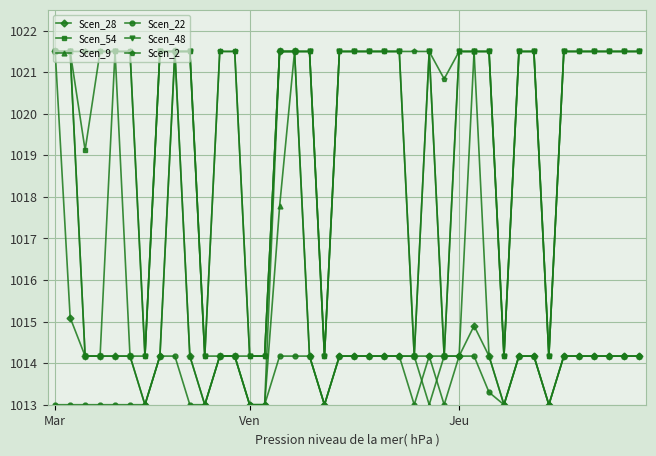

What are all the series names shown in the legend?

Scen_28, Scen_54, Scen_9, Scen_22, Scen_48, Scen_2